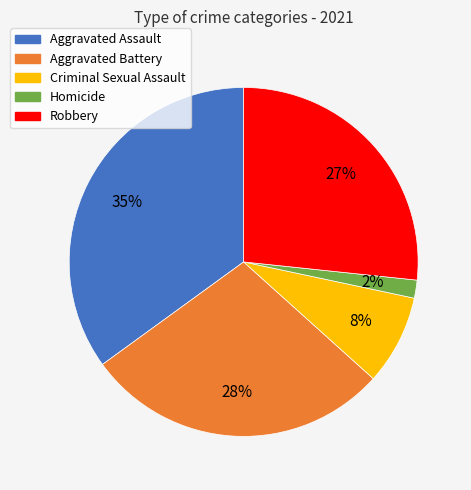

To the nearest percent, what is the combined percentage of Homicide and Aggravated Assault?

37%